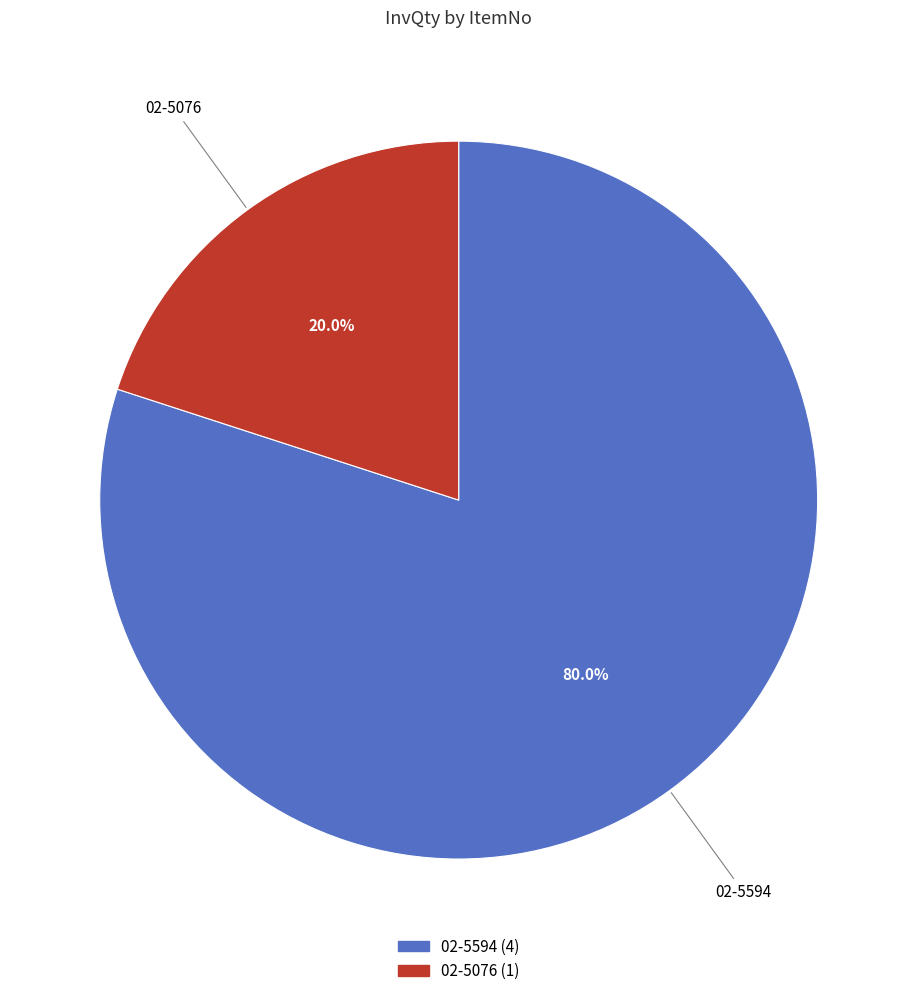

What is the smallest slice in the pie chart?

02-5076